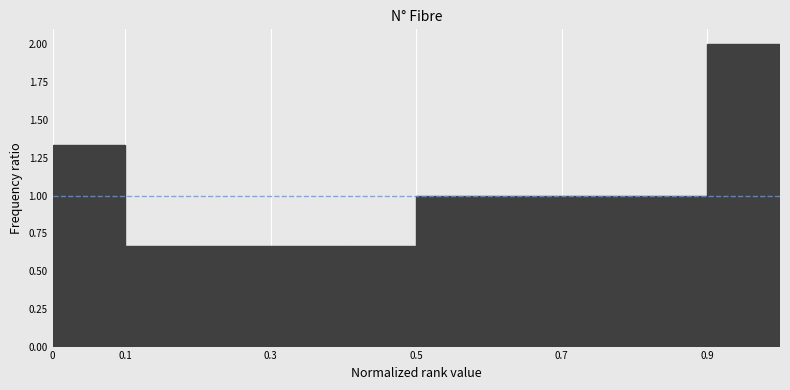

Reading left to right, list every bar in this chart as the range it spans on the x-axis followed by its height. The values are not printed on the chart, so give them approximately, as read against the axis.

0.0 to 0.1: 1.35
0.1 to 0.2: 0.65
0.2 to 0.3: 0.65
0.3 to 0.4: 0.65
0.4 to 0.5: 0.65
0.5 to 0.6: 1.00
0.6 to 0.7: 1.00
0.7 to 0.8: 1.00
0.8 to 0.9: 1.00
0.9 to 1.0: 2.00